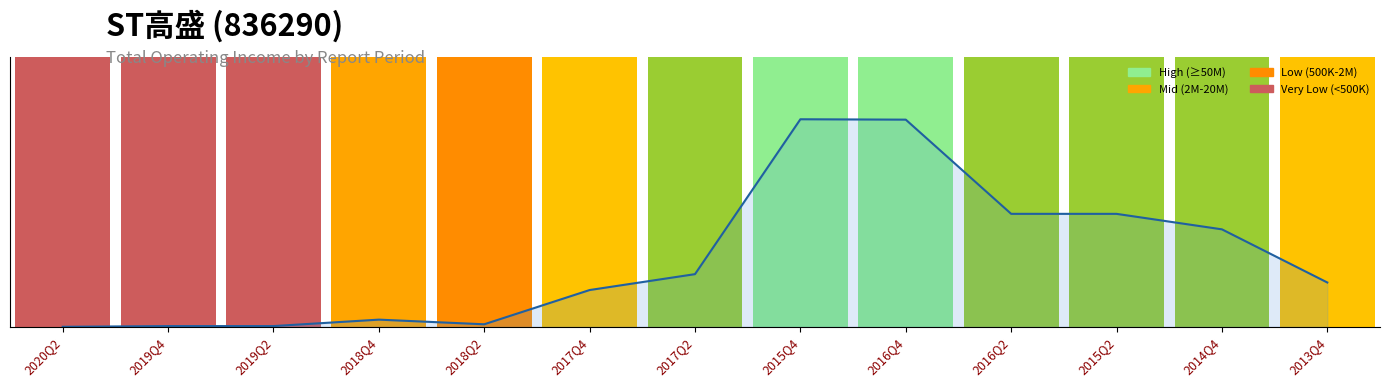

Reading left to right, extract all data points from this chart.

2020Q2=0.0	2019Q4=277863.7	2019Q2=277863.7	2018Q4=2772858.1	2018Q2=972677.1	2017Q4=14237192.0	2017Q2=20392474.3	2015Q4=80381776.6	2016Q4=80231419.2	2016Q2=43750623.0	2015Q2=43743733.0	2014Q4=37746175.9	2013Q4=17163303.6